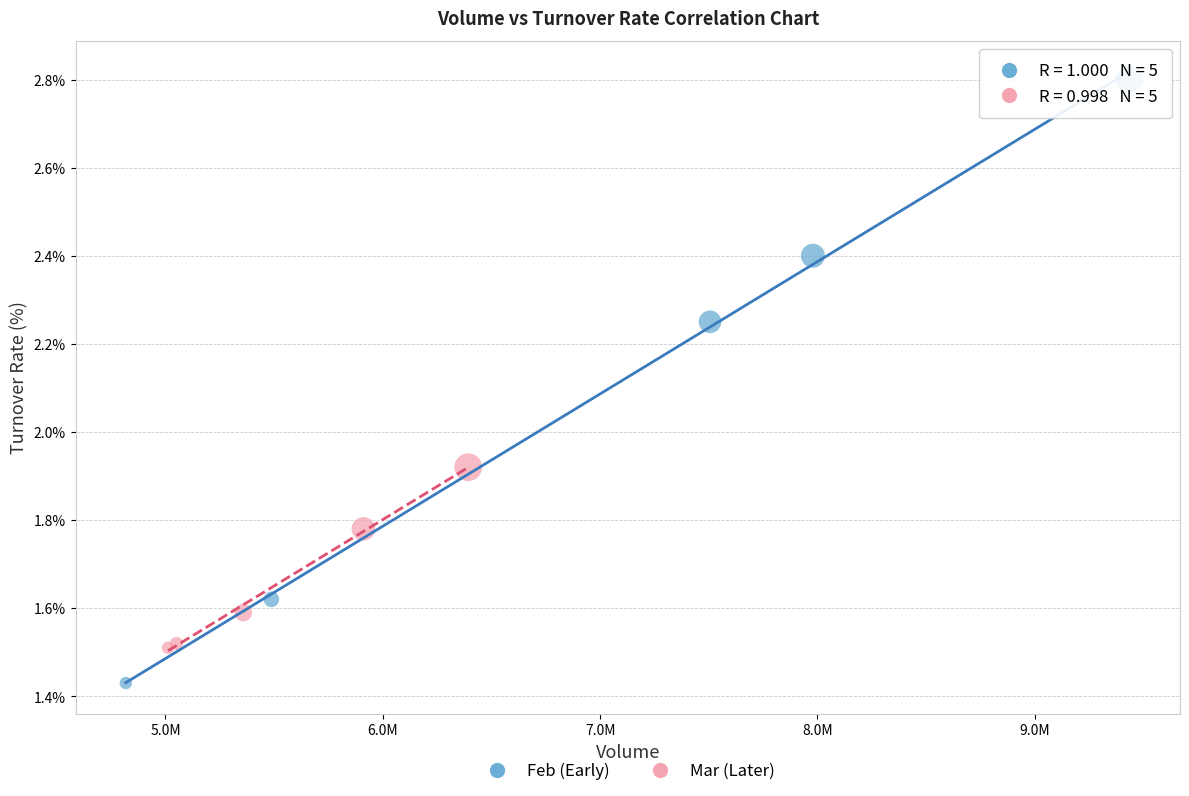

Which series has the widest spread of Y values?

Feb (Early)